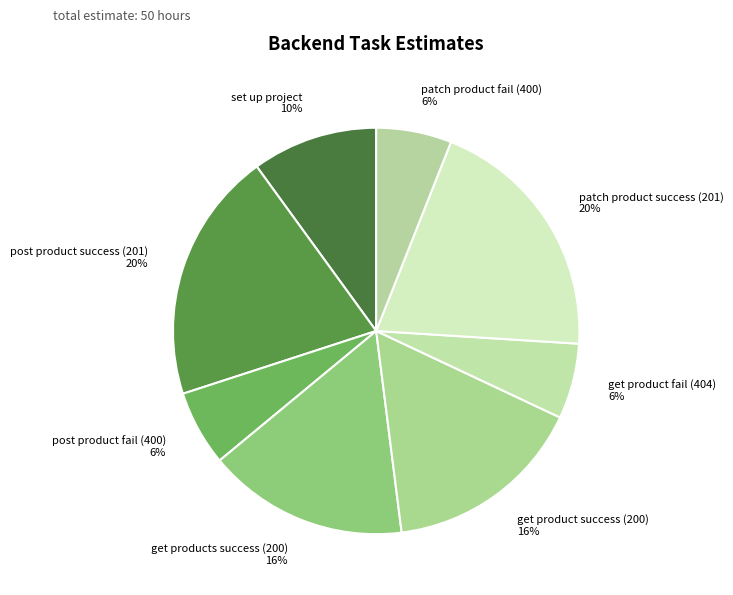

Is post product fail (400) the majority of the pie?

No